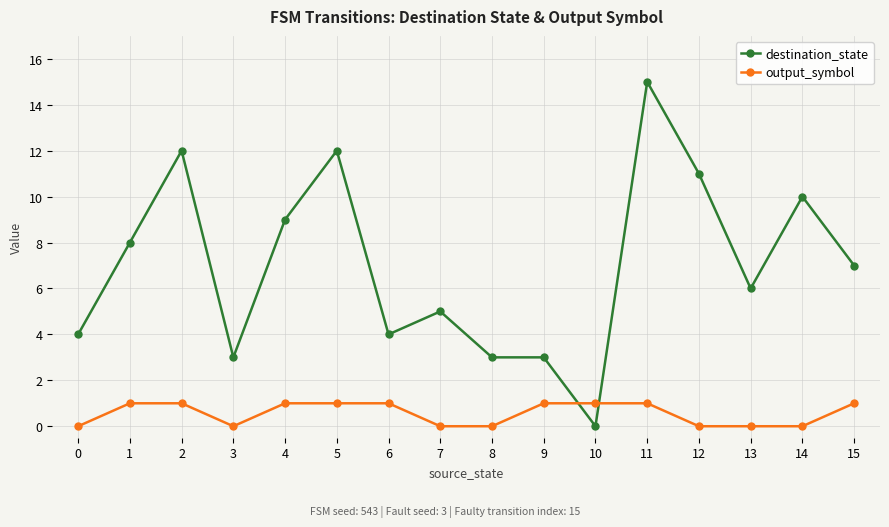

Count the output_symbol values in the range 0 to 1.

16